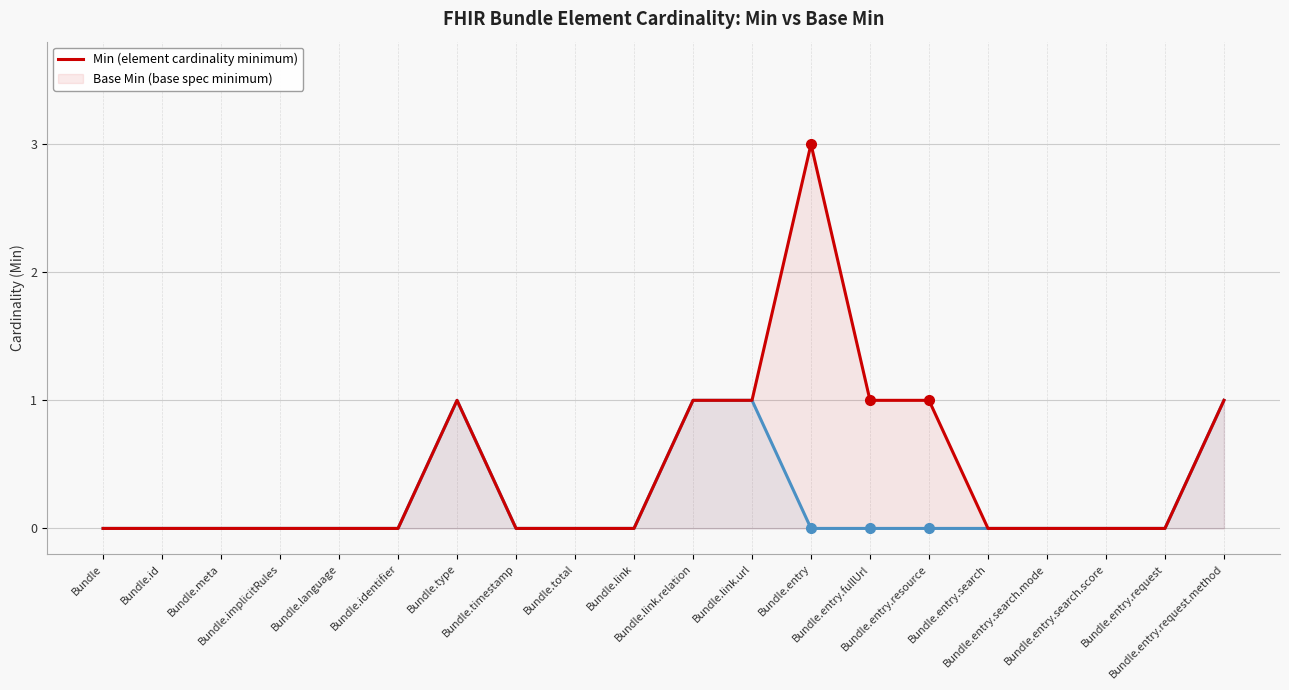

List the labels in order of Base Min value, smallest first.

Bundle, Bundle.id, Bundle.meta, Bundle.implicitRules, Bundle.language, Bundle.identifier, Bundle.timestamp, Bundle.total, Bundle.link, Bundle.entry, Bundle.entry.fullUrl, Bundle.entry.resource, Bundle.entry.search, Bundle.entry.search.mode, Bundle.entry.search.score, Bundle.entry.request, Bundle.type, Bundle.link.relation, Bundle.link.url, Bundle.entry.request.method